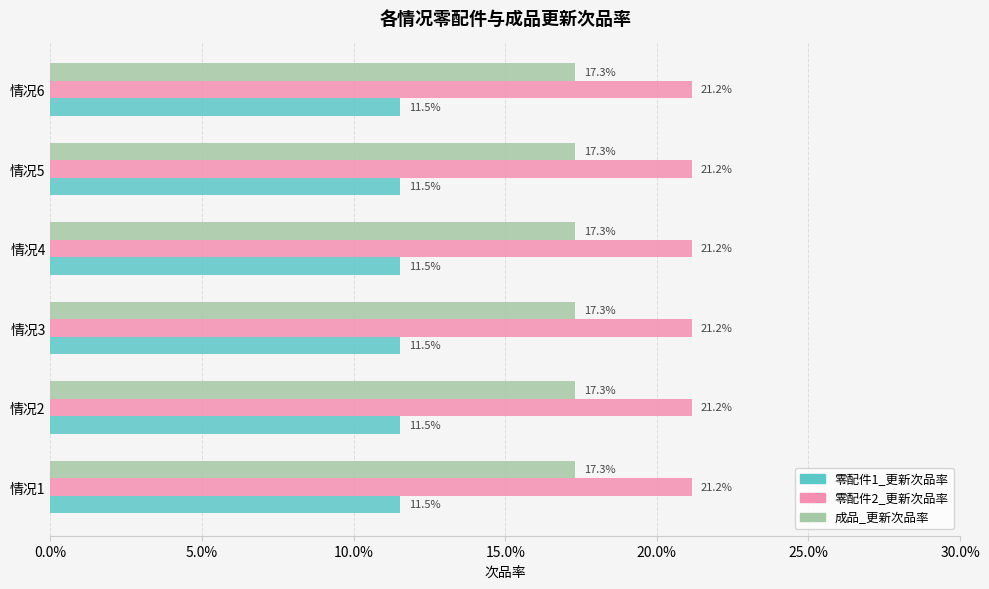

Reading right to left, what are all the values shown in this chart?

零配件1_更新次品率: 情况6=0.1	情况5=0.1	情况4=0.1	情况3=0.1	情况2=0.1	情况1=0.1
零配件2_更新次品率: 情况6=0.2	情况5=0.2	情况4=0.2	情况3=0.2	情况2=0.2	情况1=0.2
成品_更新次品率: 情况6=0.2	情况5=0.2	情况4=0.2	情况3=0.2	情况2=0.2	情况1=0.2